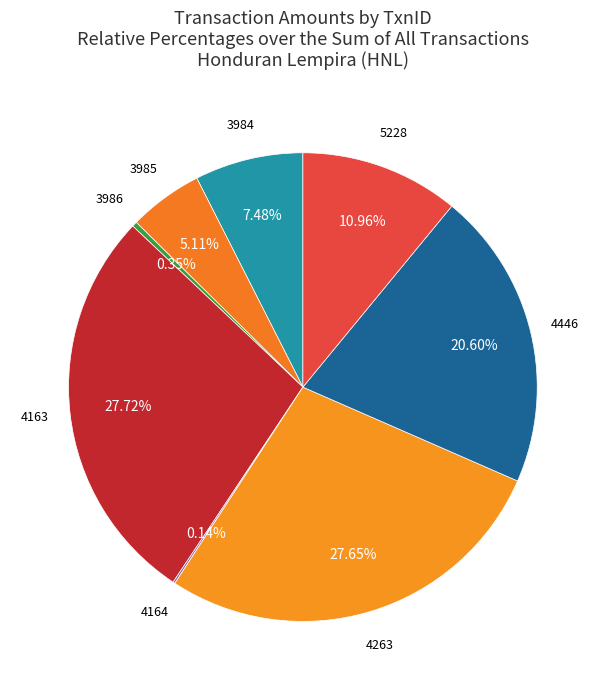

Which category has the smallest portion of the pie?

4164